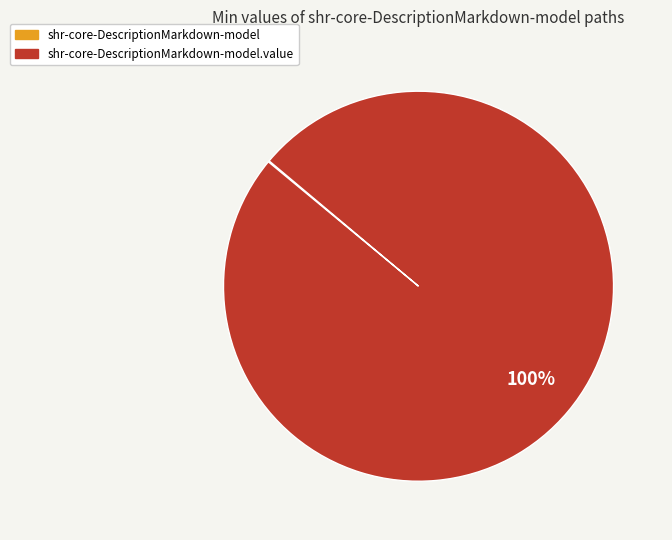

Is there a majority slice in this chart?

Yes